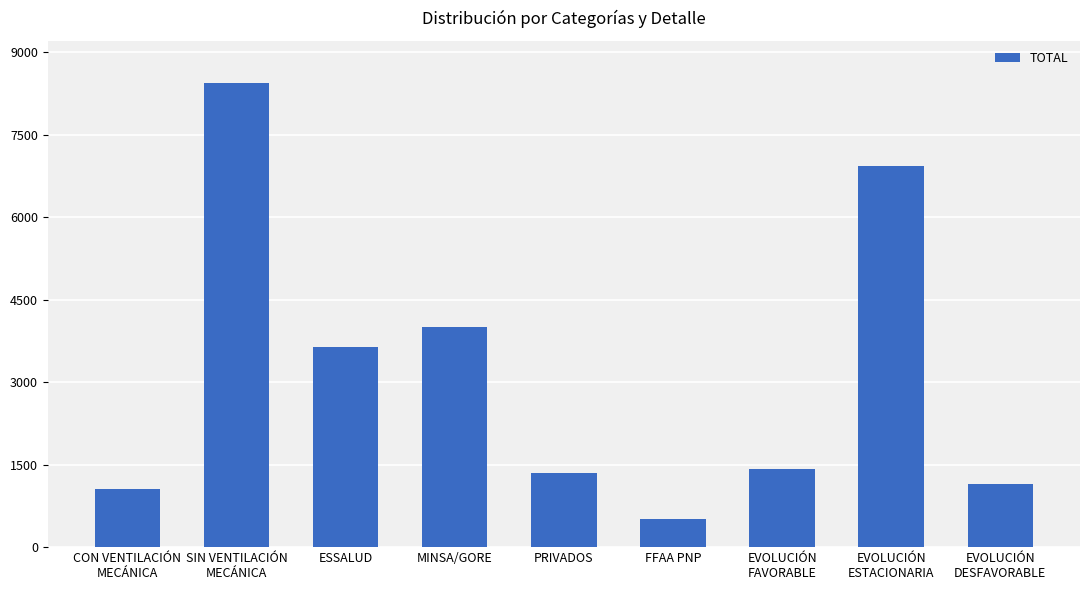

Between EVOLUCIÓN
FAVORABLE and ESSALUD, which is larger?

ESSALUD